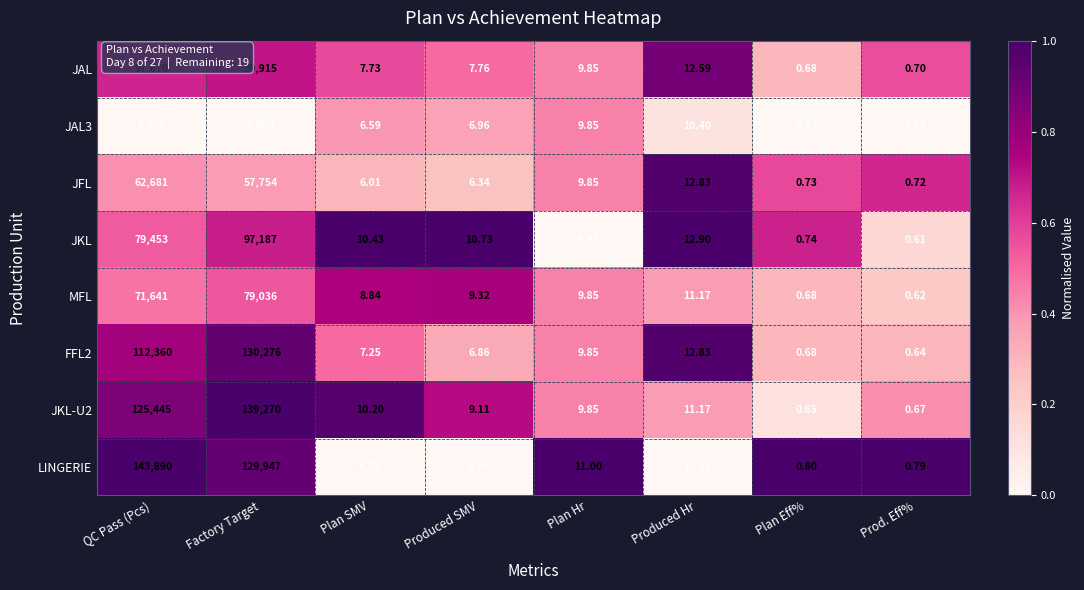

List the labels in order of LINGERIE value, largest first.

QC Pass (Pcs), Factory Target, Plan Hr, Produced Hr, Produced SMV, Plan SMV, Plan Eff%, Prod. Eff%